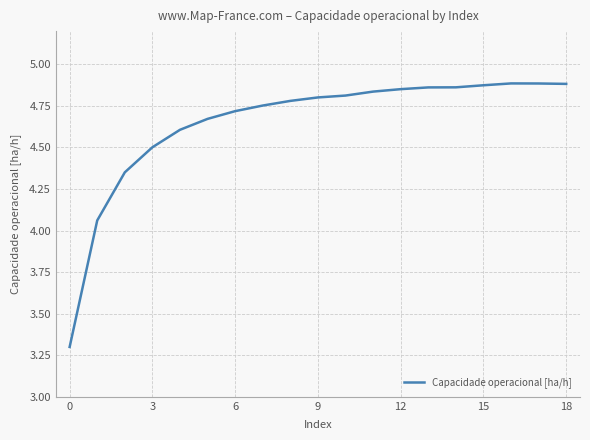

Is it true that the value at 6 is 8.4?

False